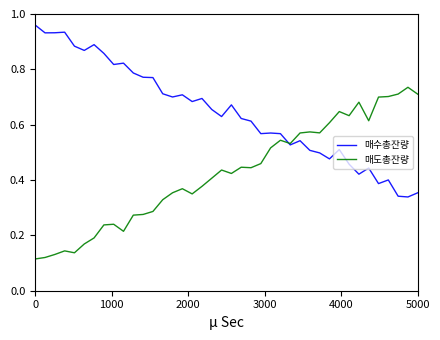

List the series in order of their overall mean, lowest first.

매도총잔량, 매수총잔량